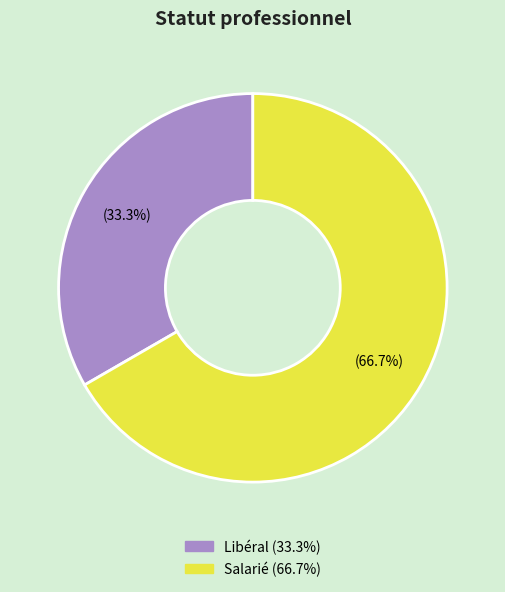

Which slice is the smallest?

Libéral